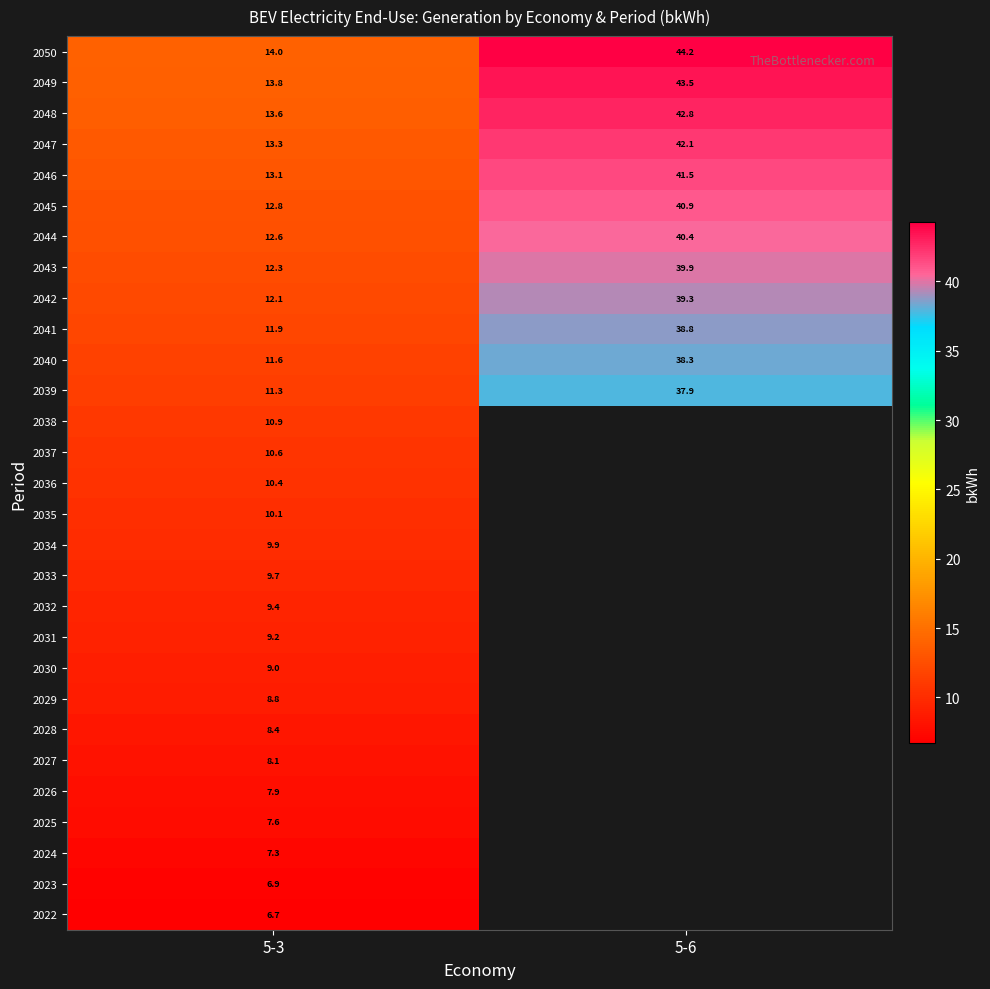

Rank the series by their average value, from lowest to highest.

2022, 2023, 2024, 2025, 2026, 2027, 2028, 2029, 2030, 2031, 2032, 2033, 2034, 2035, 2036, 2037, 2038, 2039, 2040, 2041, 2042, 2043, 2044, 2045, 2046, 2047, 2048, 2049, 2050